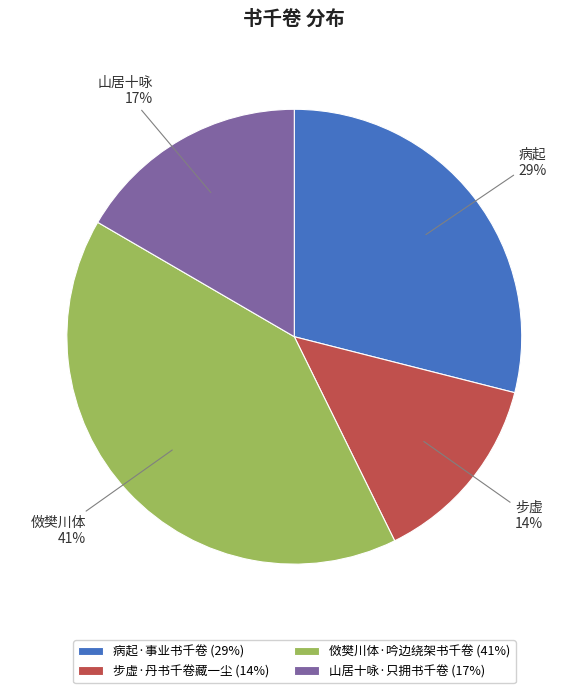

Does 病起·事业书千卷 represent more than half of the total?

No